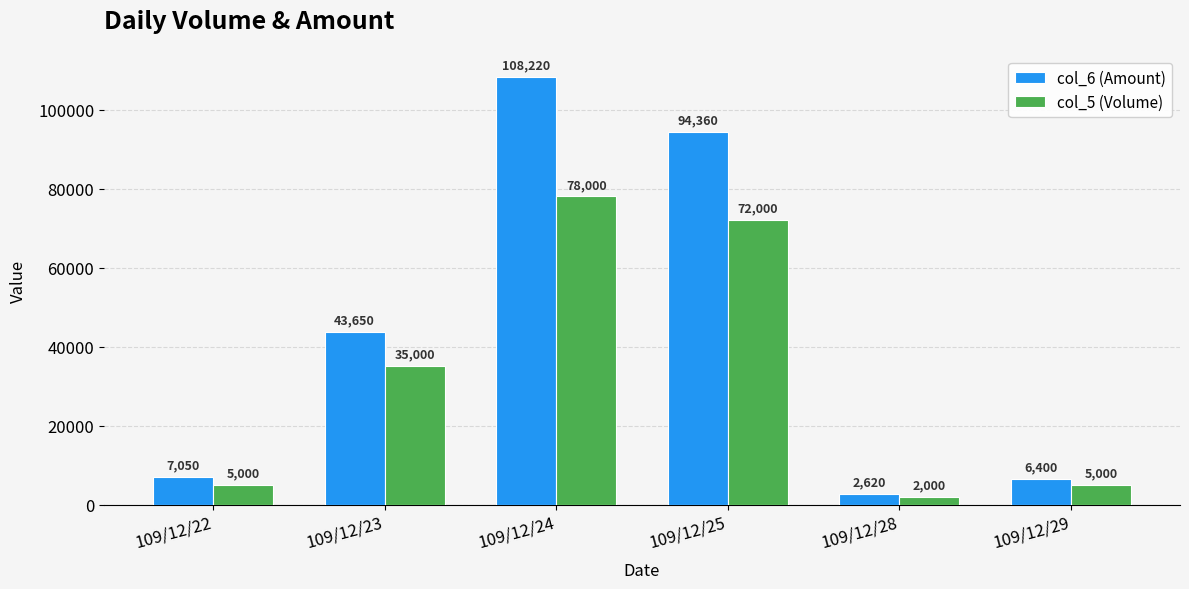

How many data points does each series have?

6